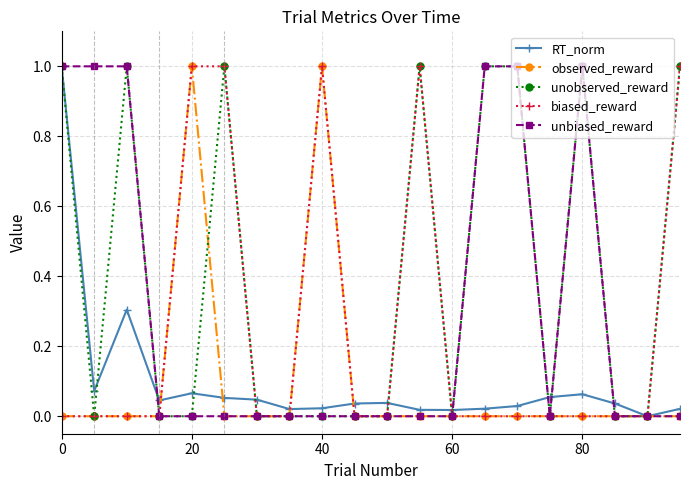

What is the highest value of the unobserved_reward series?

1.0